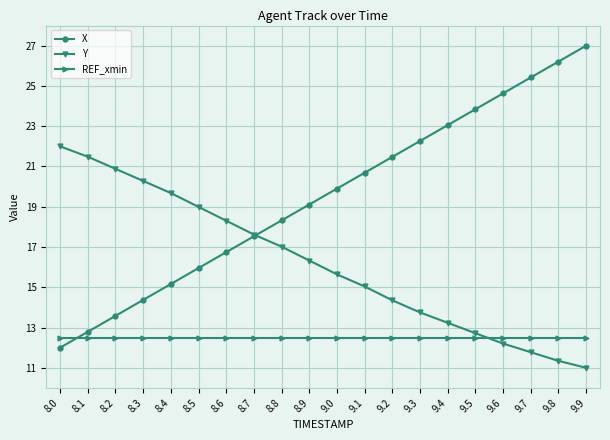

Rank the series by their average value, from highest to lowest.

X, Y, REF_xmin